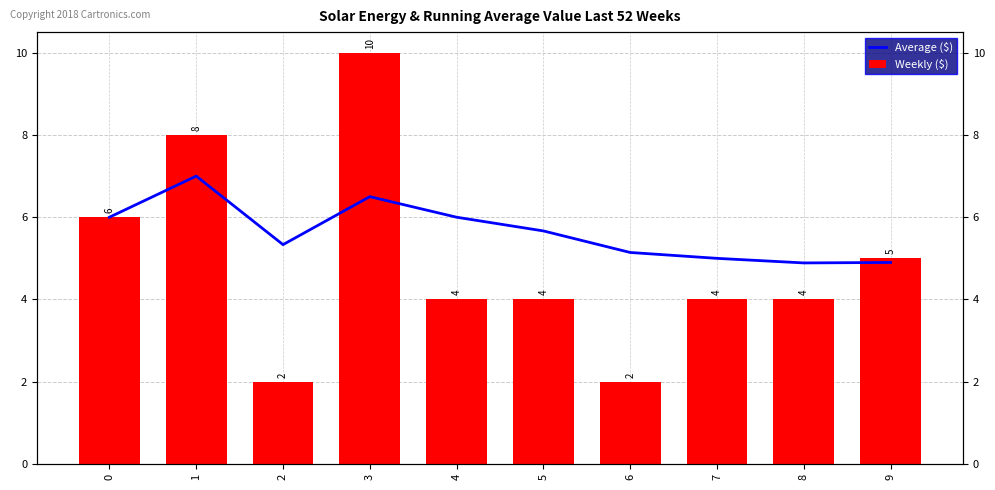

How many series are shown in this chart?

2